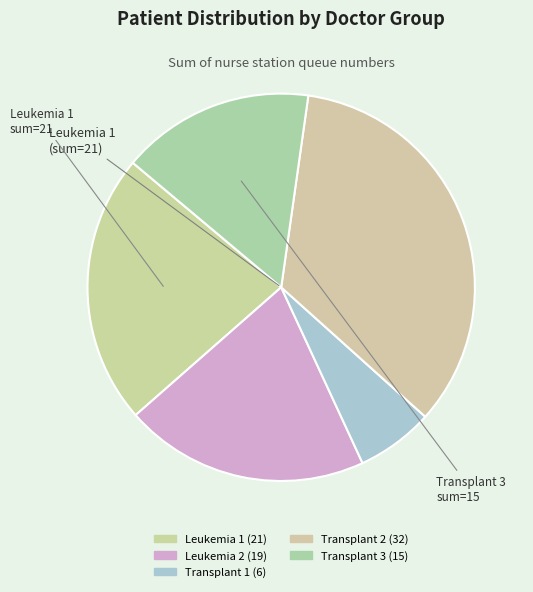

How many segments does this pie chart have?

5